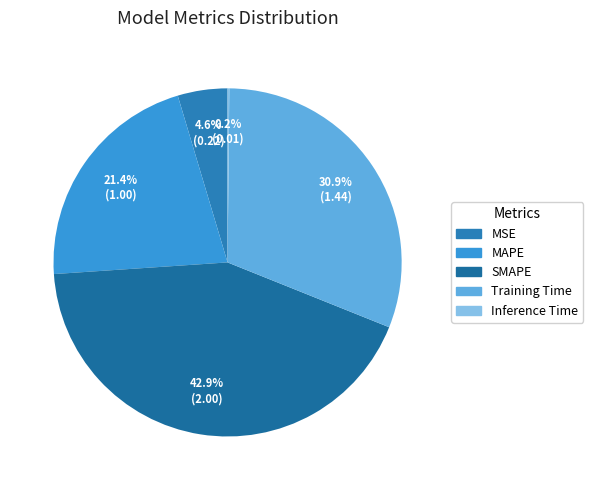

What percentage is the MAPE slice, to the nearest percent?

21%